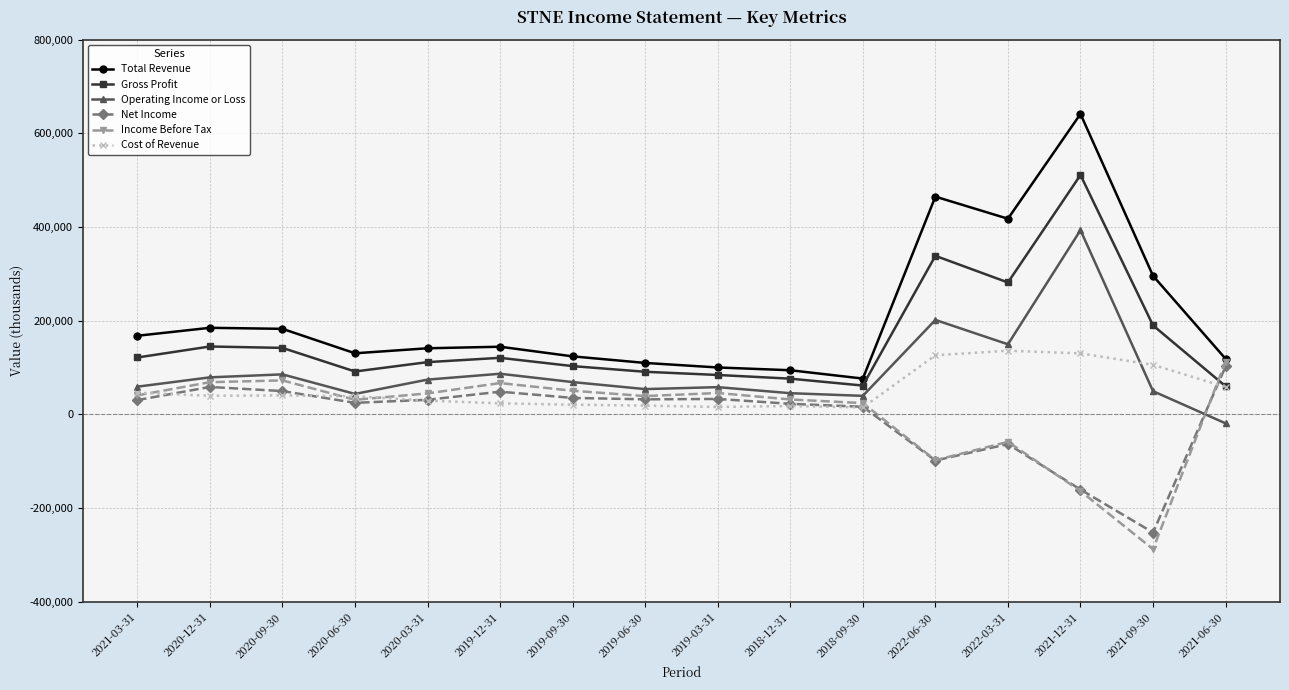

How many intersections are there between Gross Profit and Income Before Tax?

1